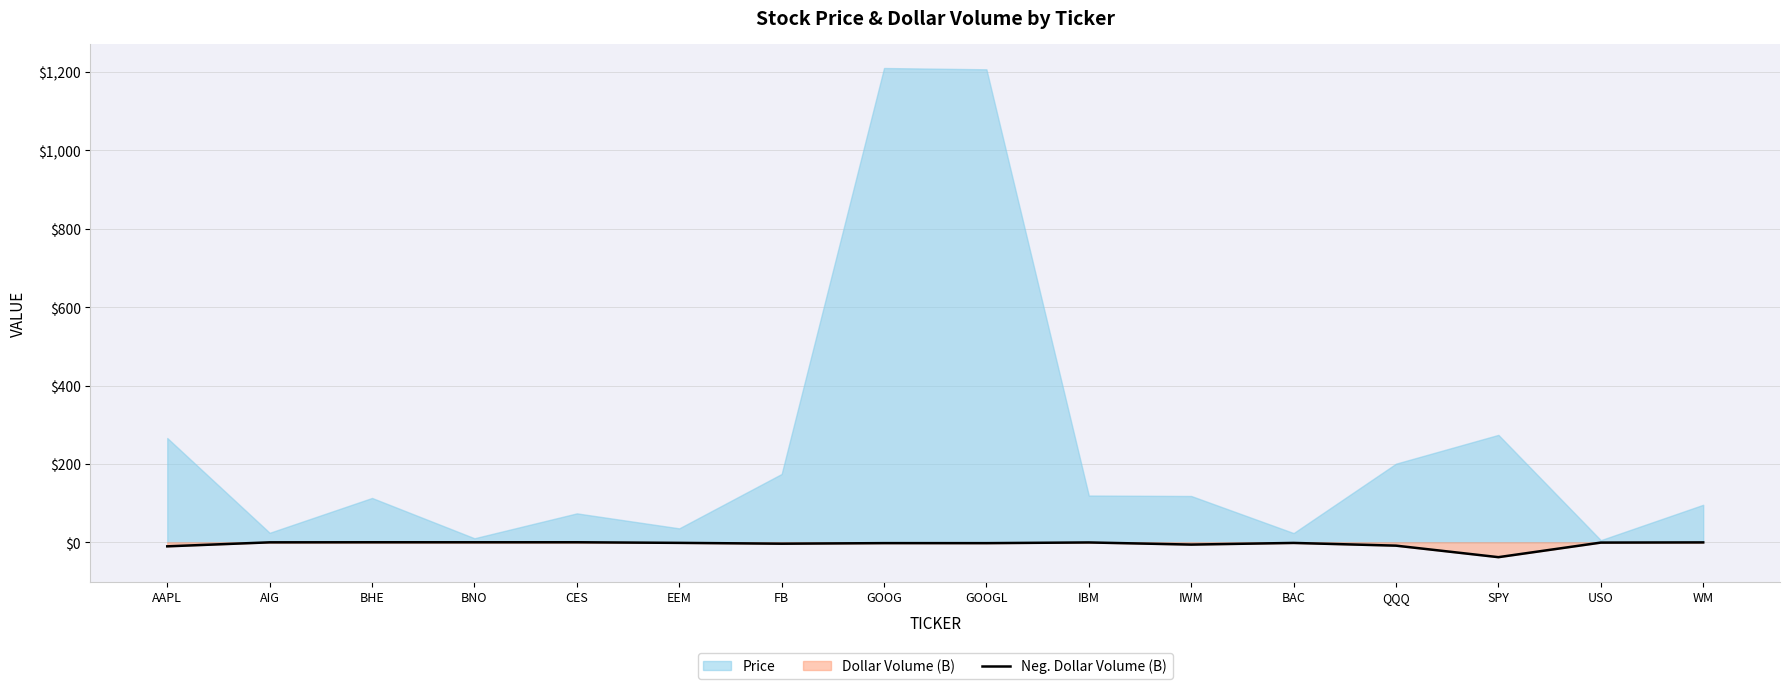

Which category has the lowest value in the Neg. Dollar Volume (B) series?

SPY